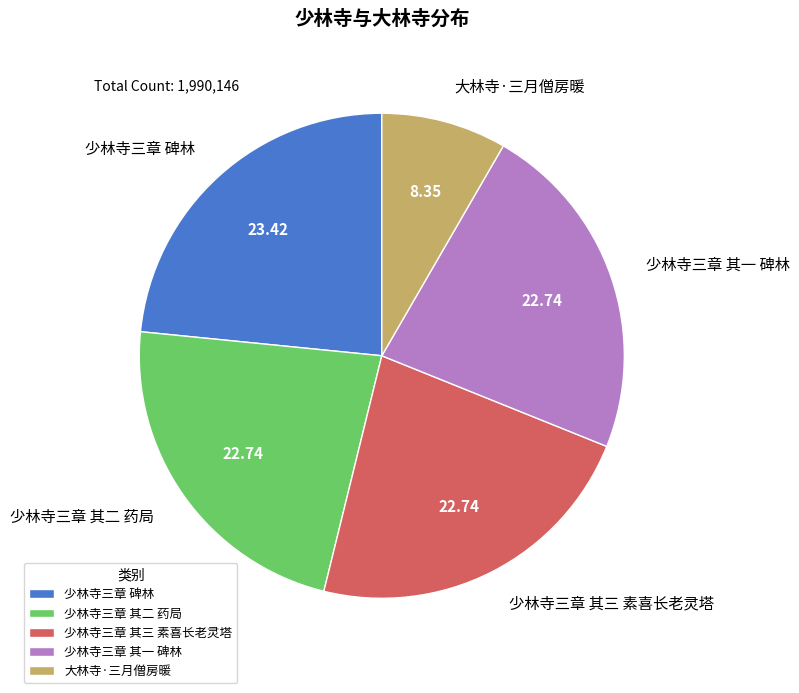

Does any single category account for the majority?

No